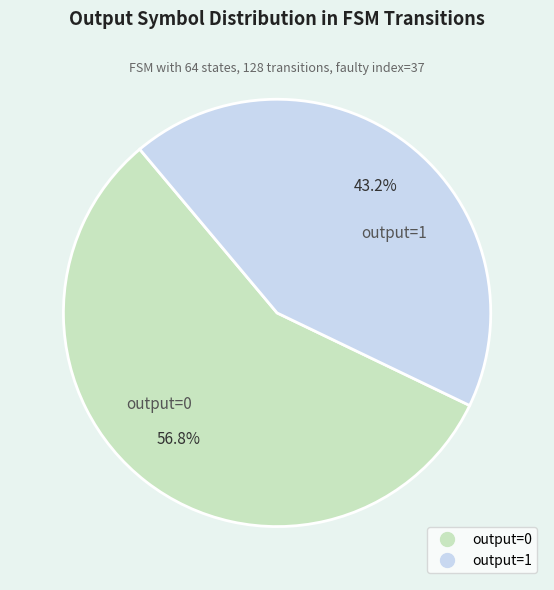

Does any single category account for the majority?

Yes